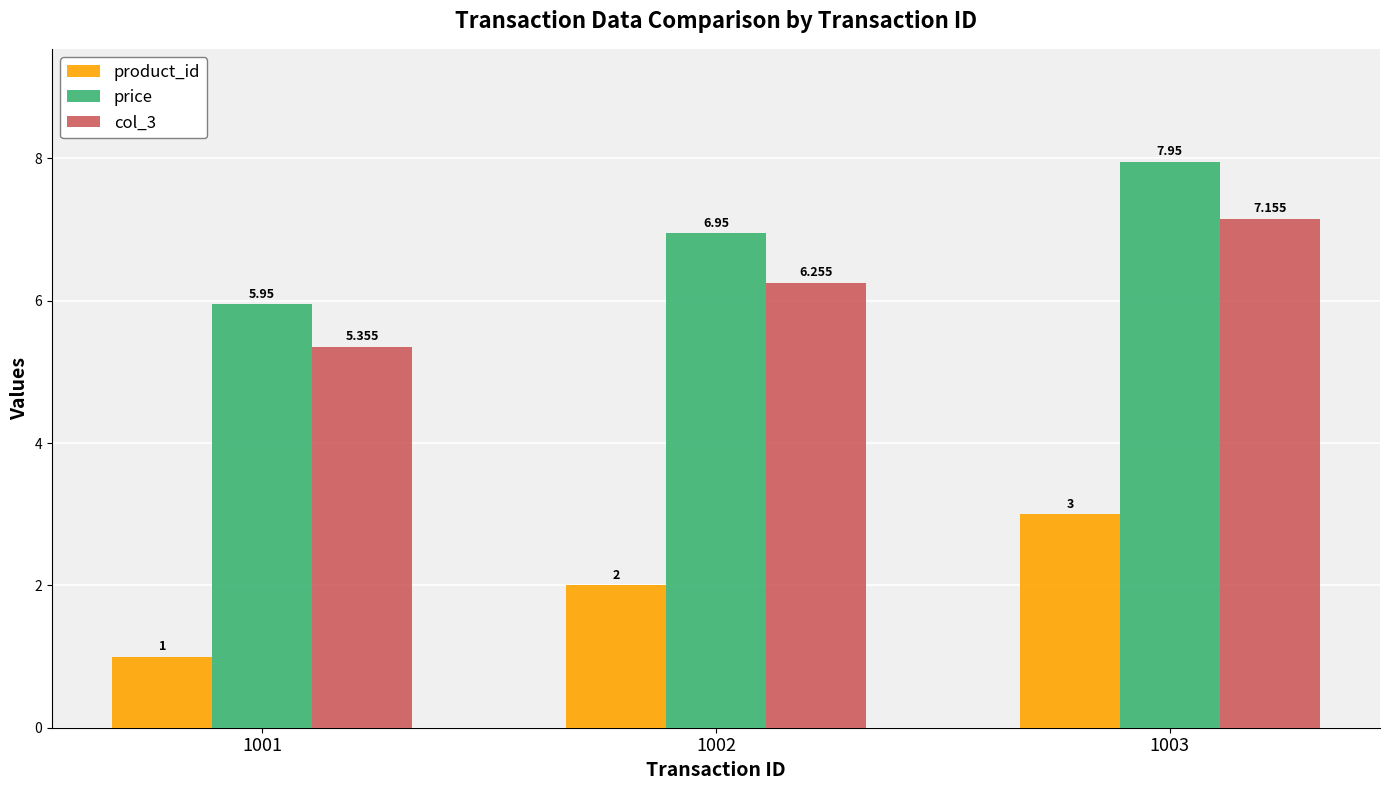

What is the value of the product_id bar at the 2nd from the left?

2.0